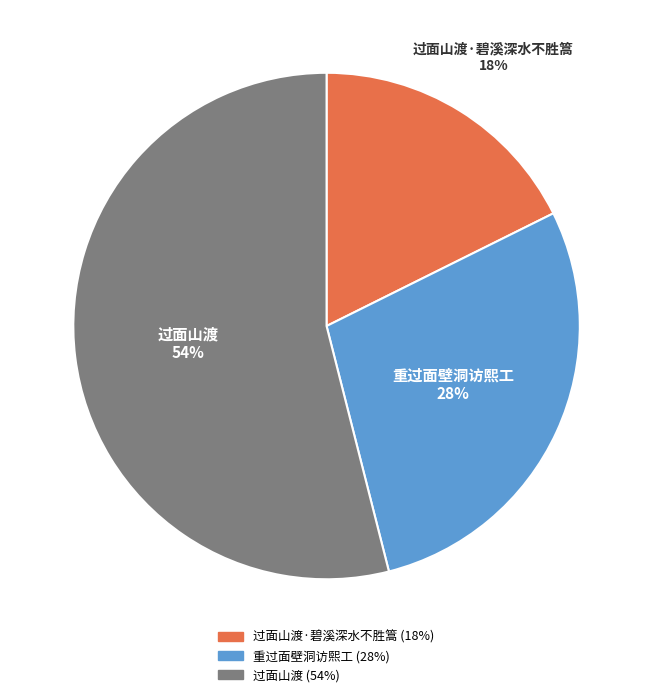

Is the sum of 过面山渡 and 重过面壁洞访熙工 greater than half?

Yes